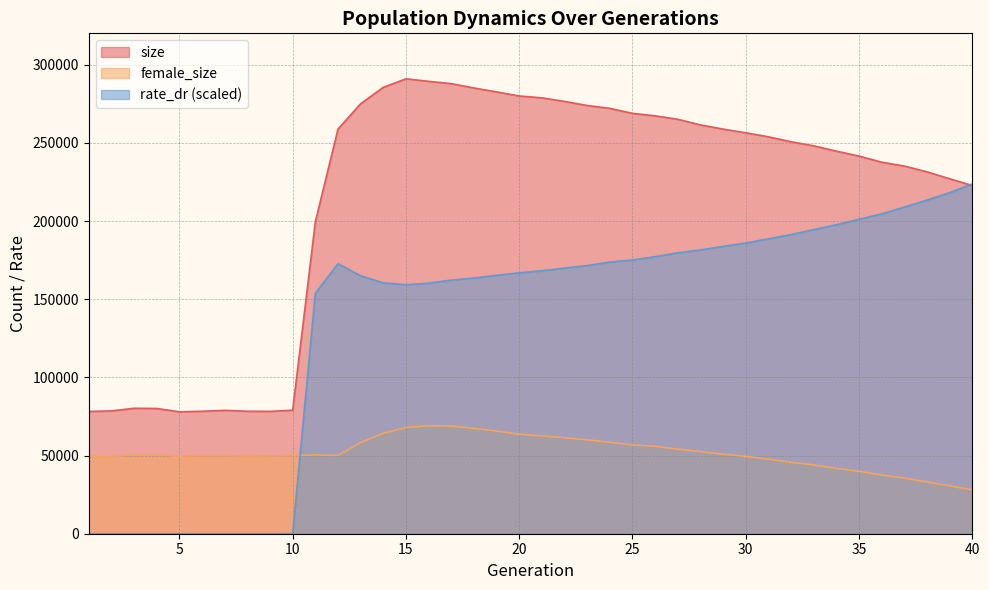

How many intersections are there between size and rate_dr?

1